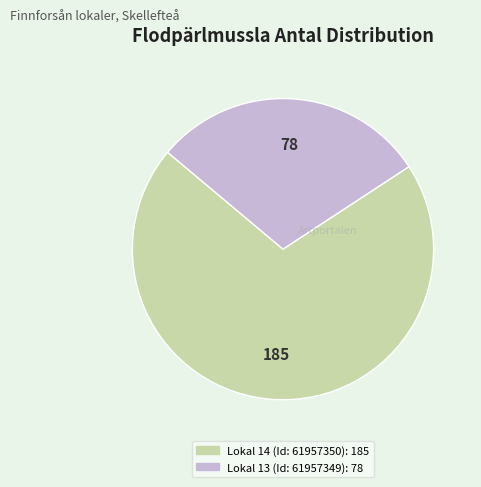

Is Lokal 14 (Id: 61957350) the majority of the pie?

Yes